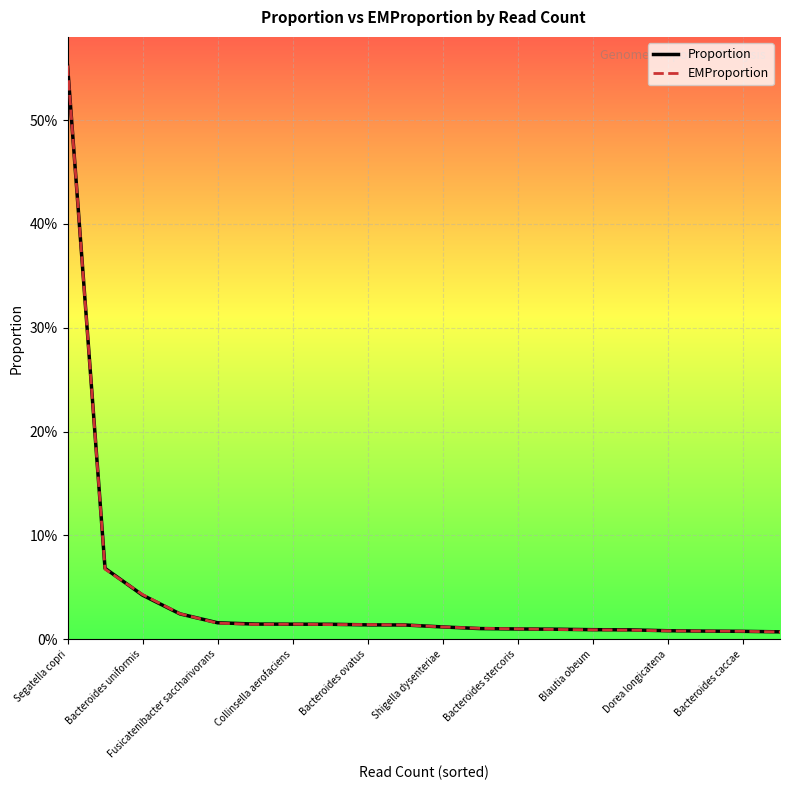

Is this an area chart (filled region under the line)?

No